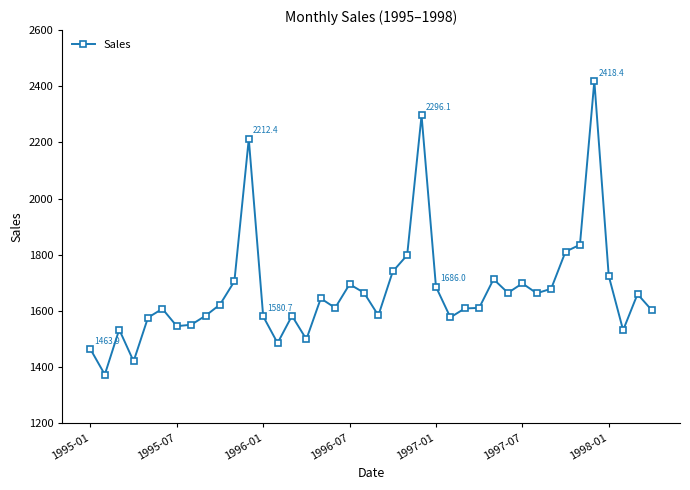

True or false: there are more than 1 points higher than both neighbors.

True